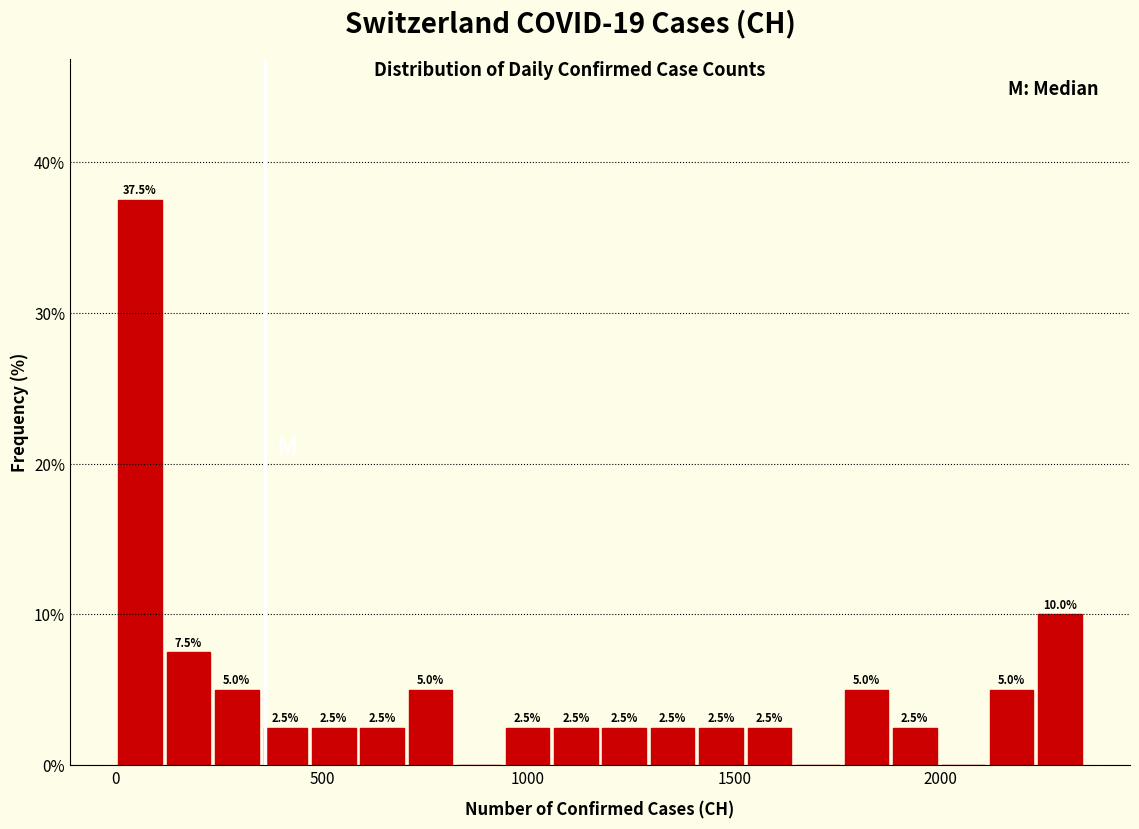

Around what value on the x-axis is the tallest bar? Give the approximate position of its centre, as read against the axis.

50